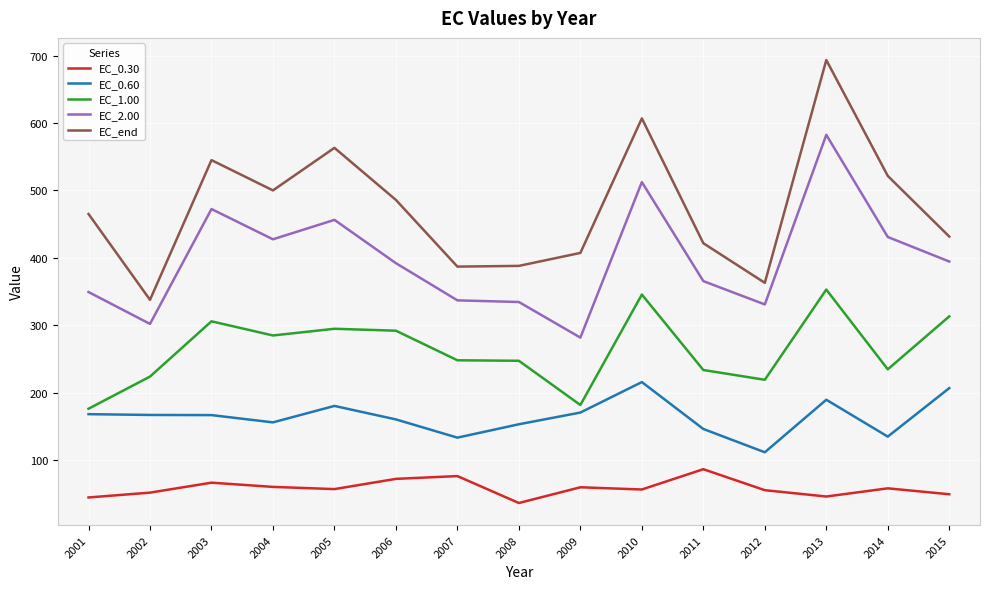

What is the difference between the maximum and minimum values in the EC_0.60 series?

104.1